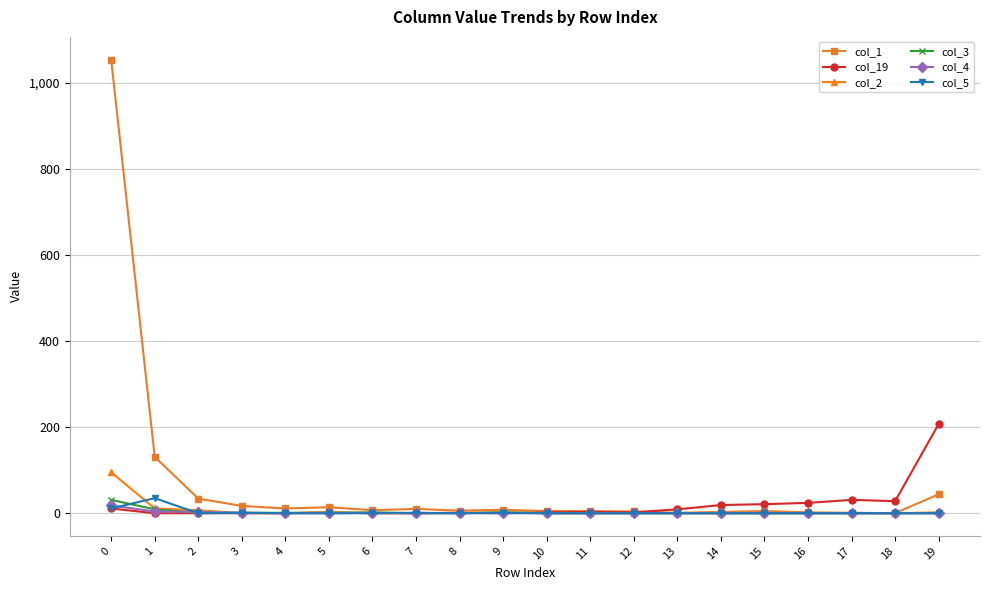

Which series has the widest spread of values?

col_1